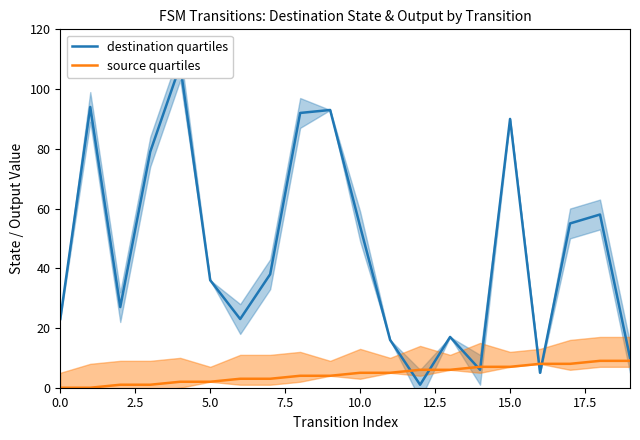

At how many categories does at least one series exceed 41?

9